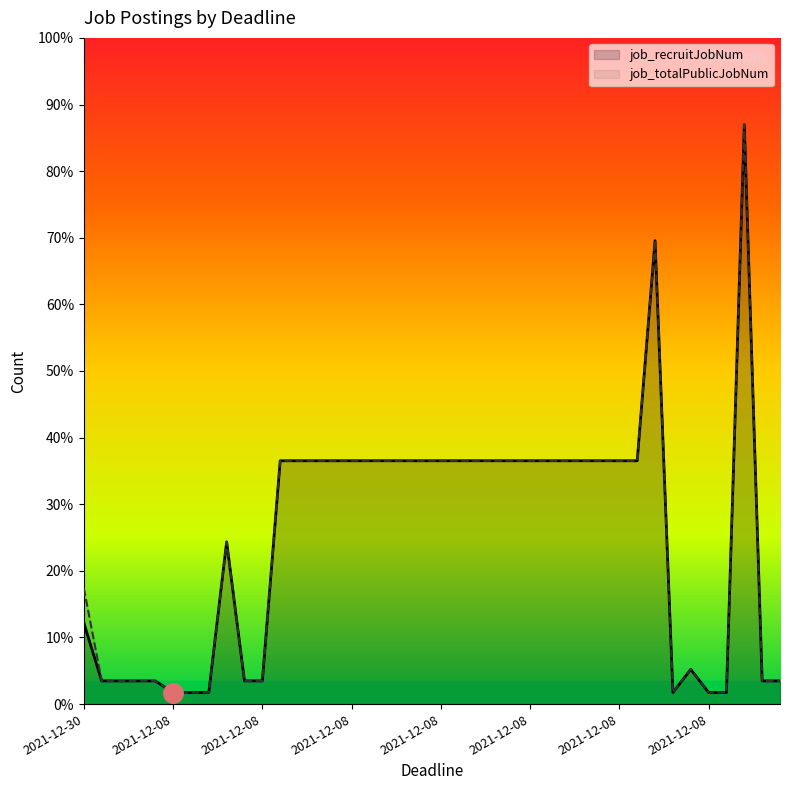

Is the value of job_totalPublicJobNum at 22 greater than the value of job_recruitJobNum at 20?

No